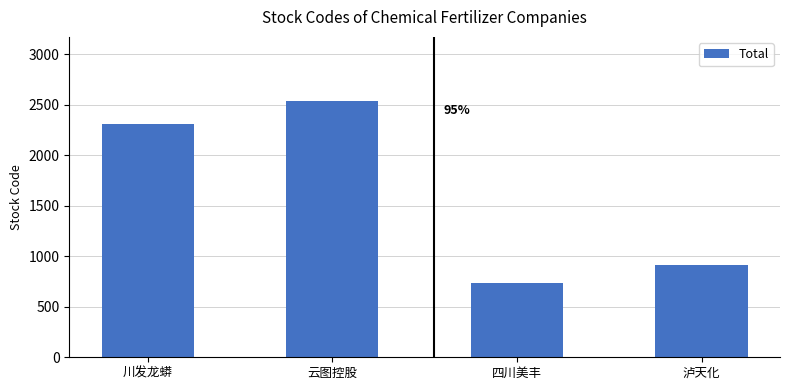

Is it true that the value at 四川美丰 is 1148?

False